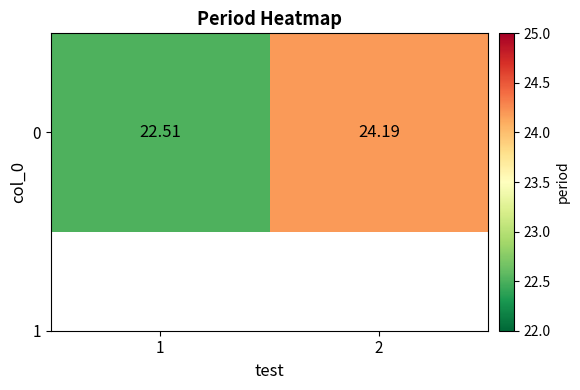

What is the difference between the maximum and minimum values?

1.7